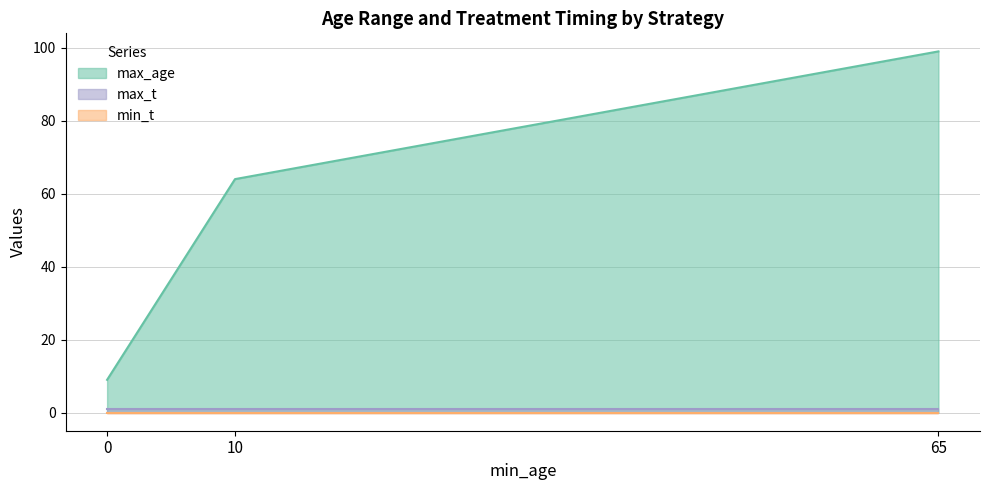

What is the total value across all series at 65?

100